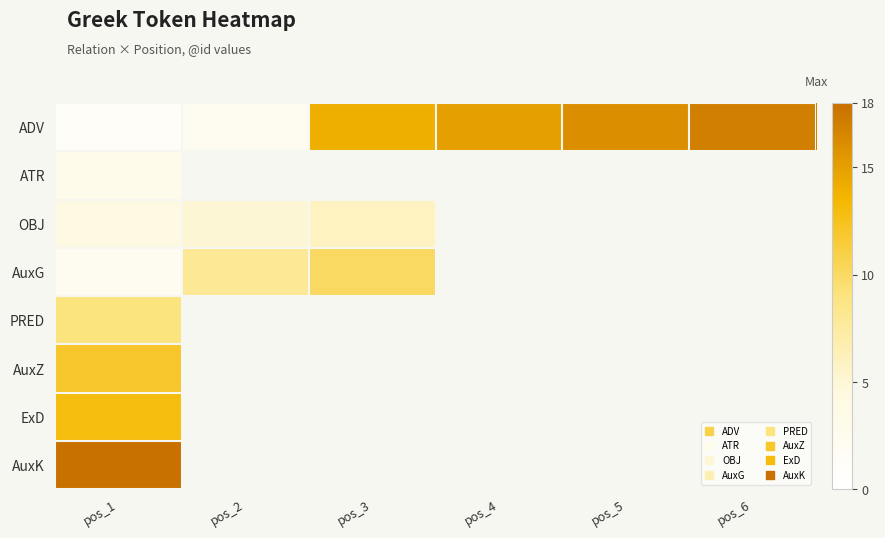

Where is ADV nearest to the value 9?

pos_3